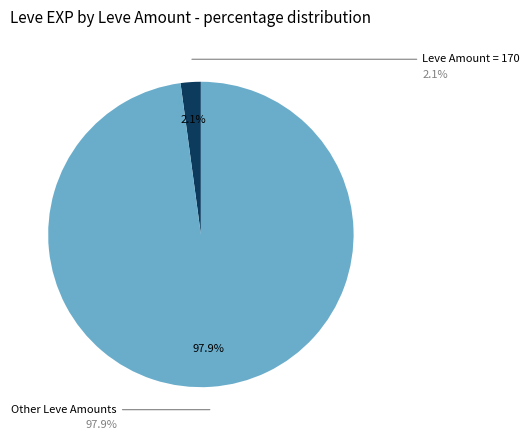

Is there any slice that represents more than half of the pie?

Yes